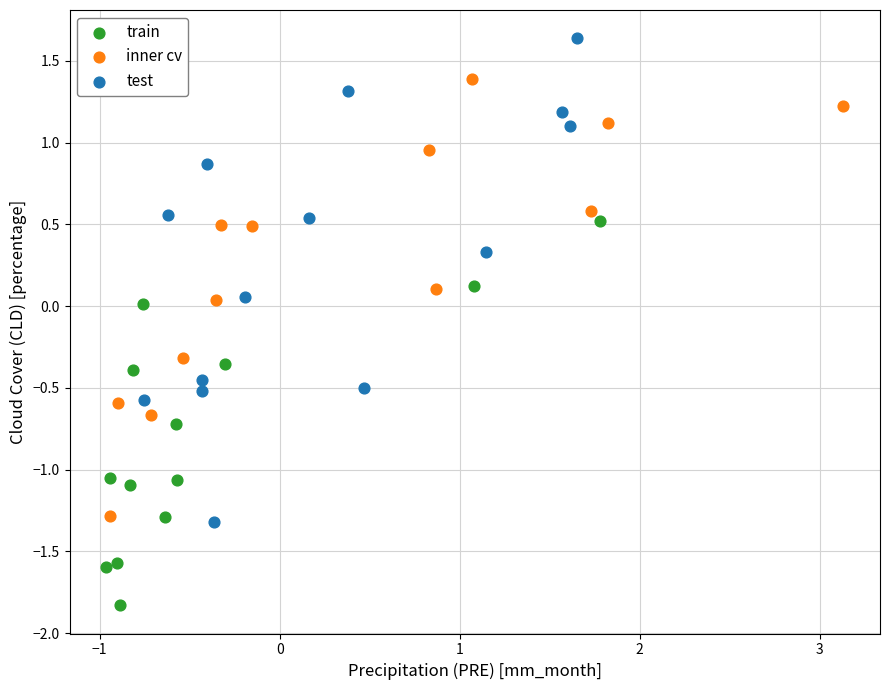

Which series reaches the maximum Y coordinate?

test